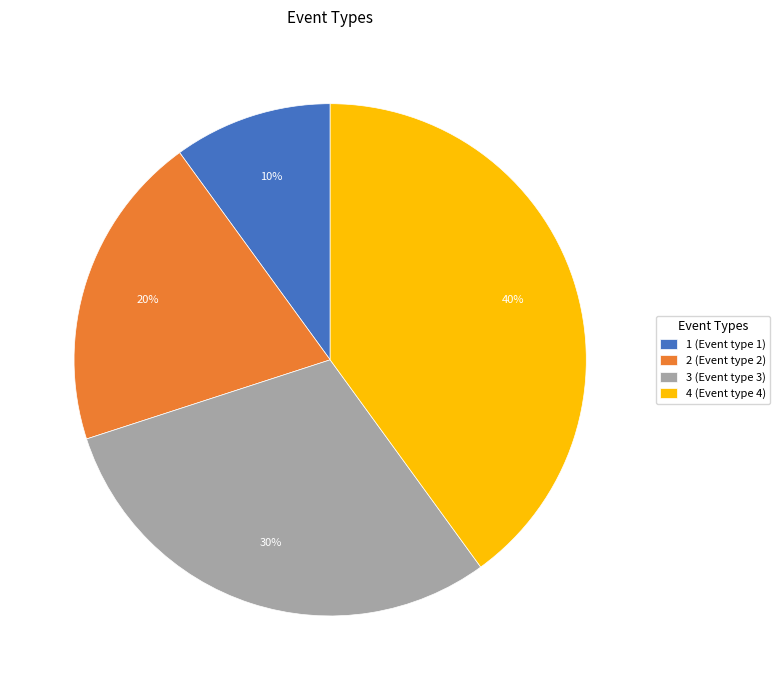

To the nearest percent, what is the average slice percentage?

25%